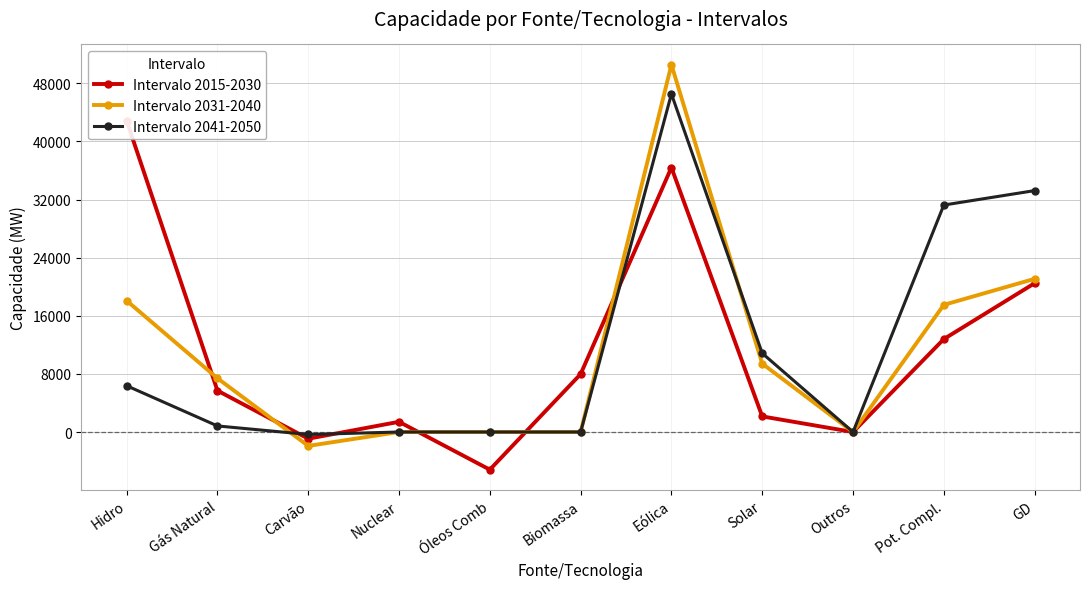

What are all the series names shown in the legend?

Intervalo 2015-2030, Intervalo 2031-2040, Intervalo 2041-2050